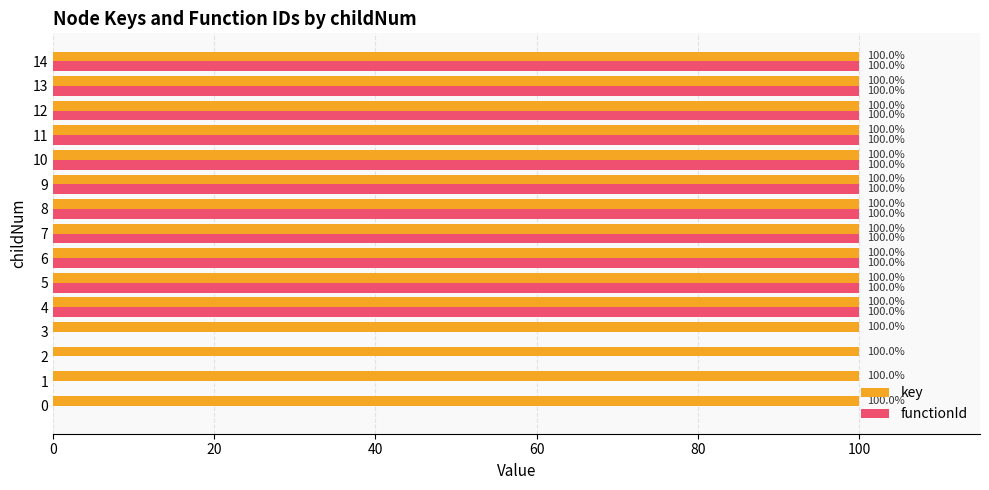

What is the total value across all series at 0?

100.0